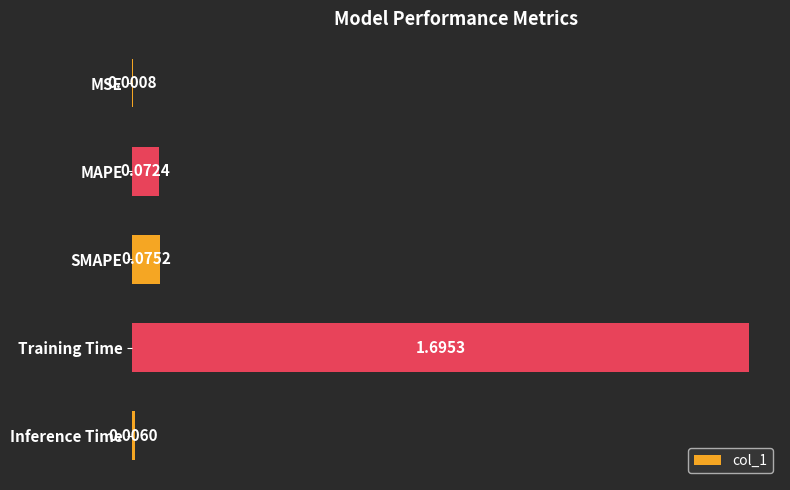

At which label is the value closest to 0?

MSE